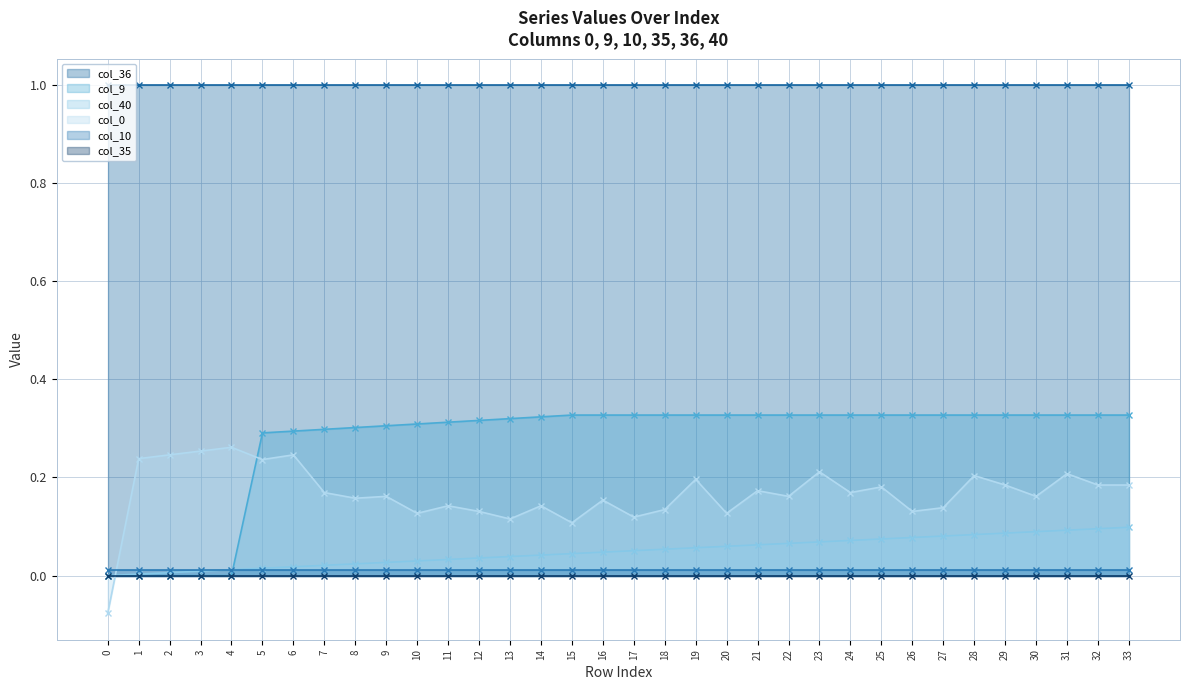

True or false: col_40 has a value of 0.0 at 0.

True